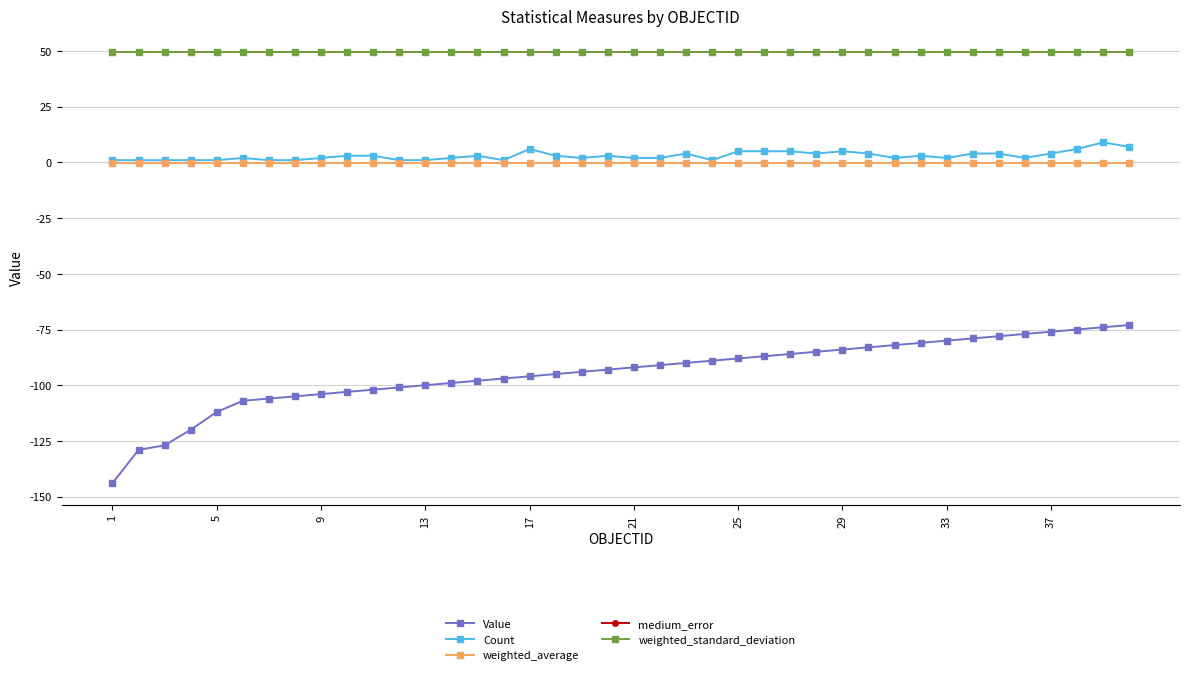

Reading left to right, what are all the values shown in this chart?

Value: -144.0	-129.0	-127.0	-120.0	-112.0	-107.0	-106.0	-105.0	-104.0	-103.0	-102.0	-101.0	-100.0	-99.0	-98.0	-97.0	-96.0	-95.0	-94.0	-93.0	-92.0	-91.0	-90.0	-89.0	-88.0	-87.0	-86.0	-85.0	-84.0	-83.0	-82.0	-81.0	-80.0	-79.0	-78.0	-77.0	-76.0	-75.0	-74.0	-73.0
Count: 1.0	1.0	1.0	1.0	1.0	2.0	1.0	1.0	2.0	3.0	3.0	1.0	1.0	2.0	3.0	1.0	6.0	3.0	2.0	3.0	2.0	2.0	4.0	1.0	5.0	5.0	5.0	4.0	5.0	4.0	2.0	3.0	2.0	4.0	4.0	2.0	4.0	6.0	9.0	7.0
weighted_average: -0.4	-0.4	-0.4	-0.4	-0.4	-0.4	-0.4	-0.4	-0.4	-0.4	-0.4	-0.4	-0.4	-0.4	-0.4	-0.4	-0.4	-0.4	-0.4	-0.4	-0.4	-0.4	-0.4	-0.4	-0.4	-0.4	-0.4	-0.4	-0.4	-0.4	-0.4	-0.4	-0.4	-0.4	-0.4	-0.4	-0.4	-0.4	-0.4	-0.4
medium_error: 49.5	49.5	49.5	49.5	49.5	49.5	49.5	49.5	49.5	49.5	49.5	49.5	49.5	49.5	49.5	49.5	49.5	49.5	49.5	49.5	49.5	49.5	49.5	49.5	49.5	49.5	49.5	49.5	49.5	49.5	49.5	49.5	49.5	49.5	49.5	49.5	49.5	49.5	49.5	49.5
weighted_standard_deviation: 49.5	49.5	49.5	49.5	49.5	49.5	49.5	49.5	49.5	49.5	49.5	49.5	49.5	49.5	49.5	49.5	49.5	49.5	49.5	49.5	49.5	49.5	49.5	49.5	49.5	49.5	49.5	49.5	49.5	49.5	49.5	49.5	49.5	49.5	49.5	49.5	49.5	49.5	49.5	49.5